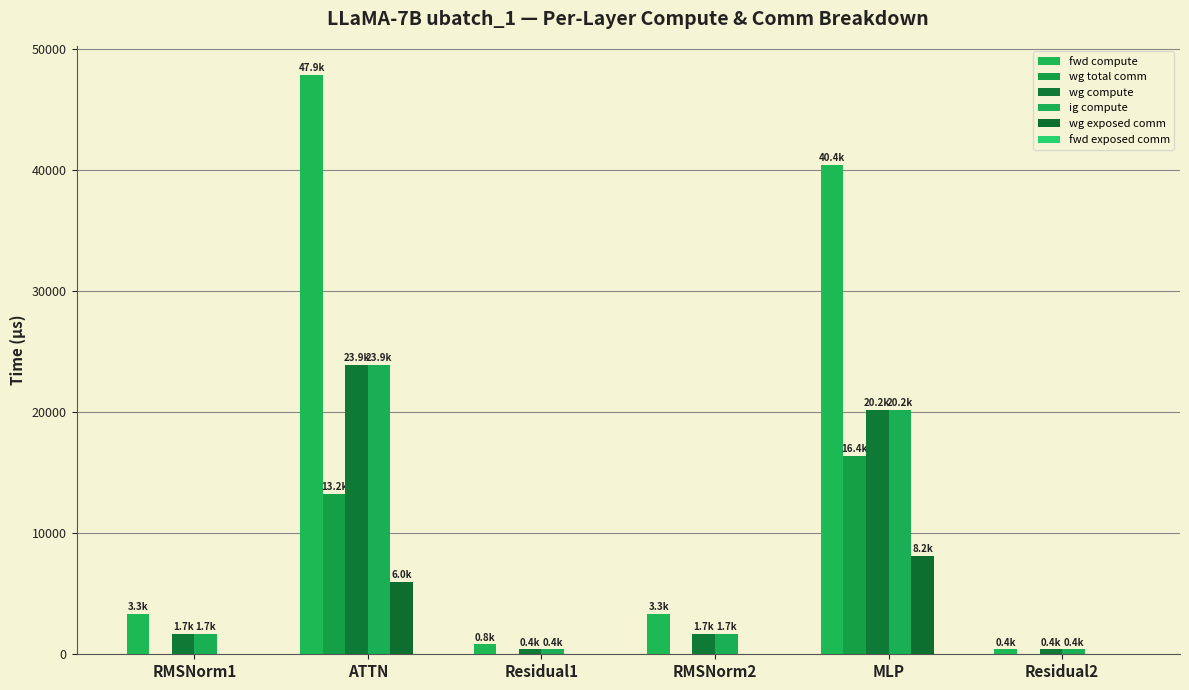

What is the sum of the ig compute values at ATTN and Residual1?

24354.8